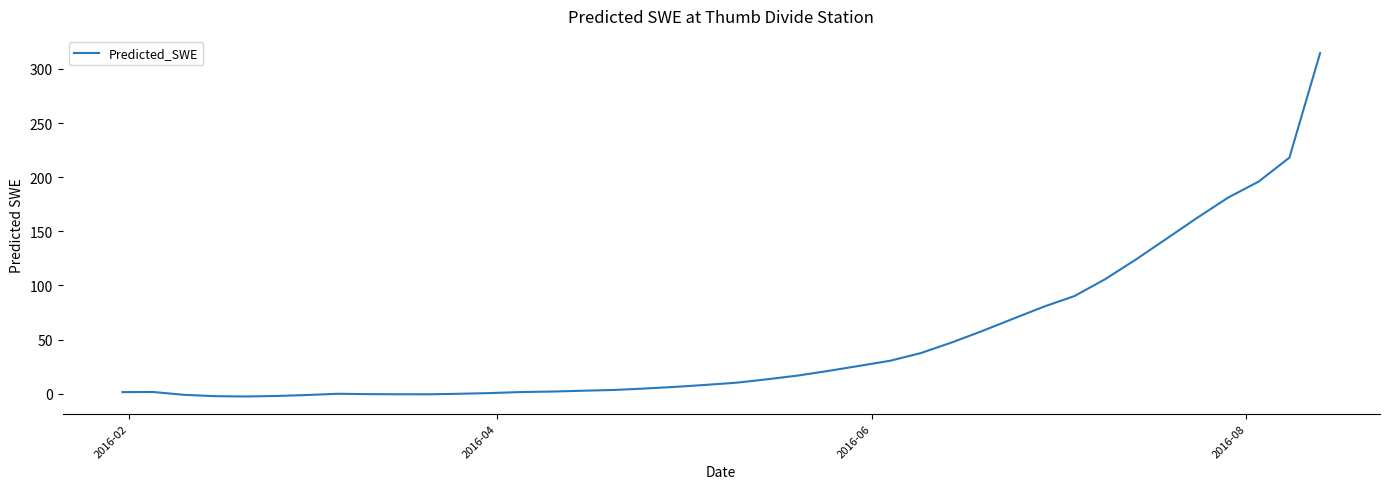

What is the difference between the maximum and minimum values?

317.3